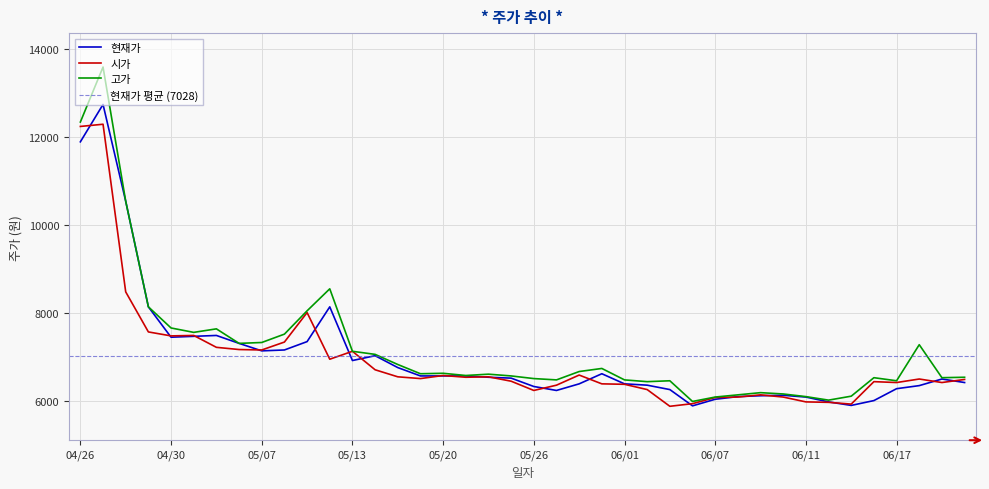

What is the highest value of the 고가 series?

13600